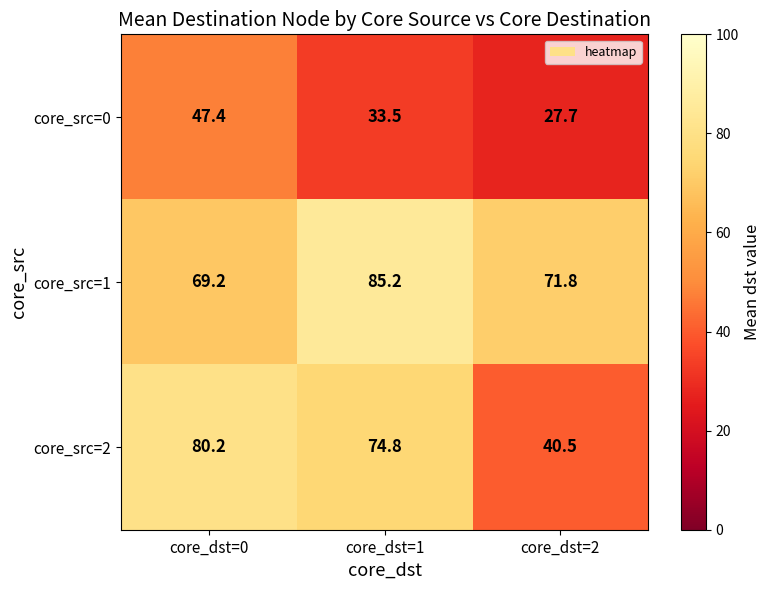

How many series are shown in this chart?

3